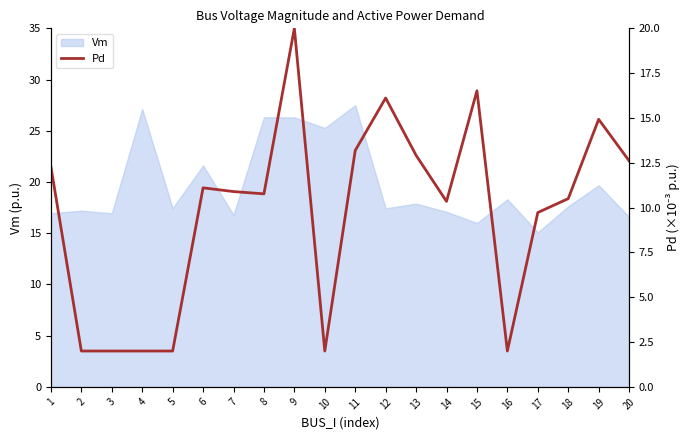

Reading left to right, transcribe all the data shown in this chart.

12.3	2.0	2.0	2.0	2.0	11.1	10.9	10.8	20.0	2.0	13.2	16.1	12.9	10.3	16.5	2.0	9.7	10.5	14.9	12.6